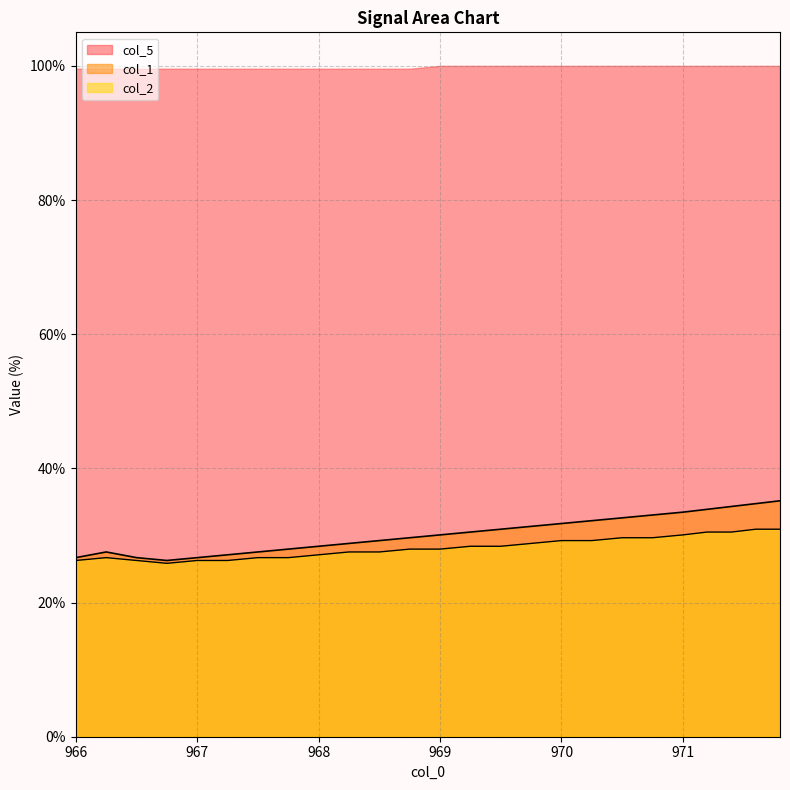

What is the maximum value shown in the chart?

100.0